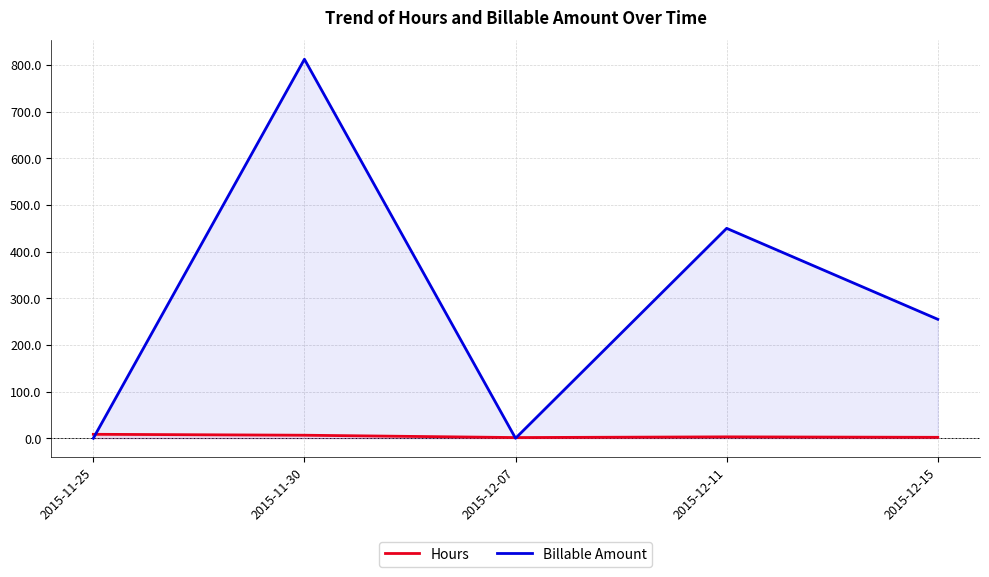

What is the label of the 5th point from the right?

2015-11-25